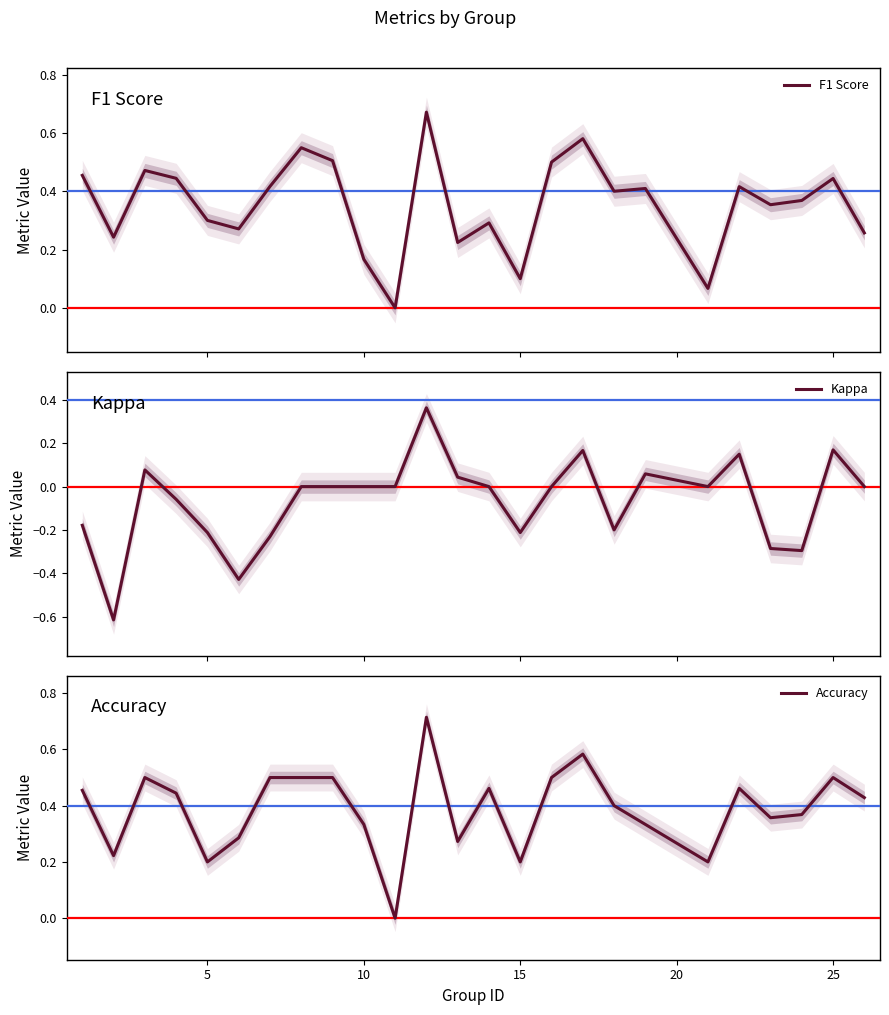

True or false: F1 Score and Kappa cross at least once.

False